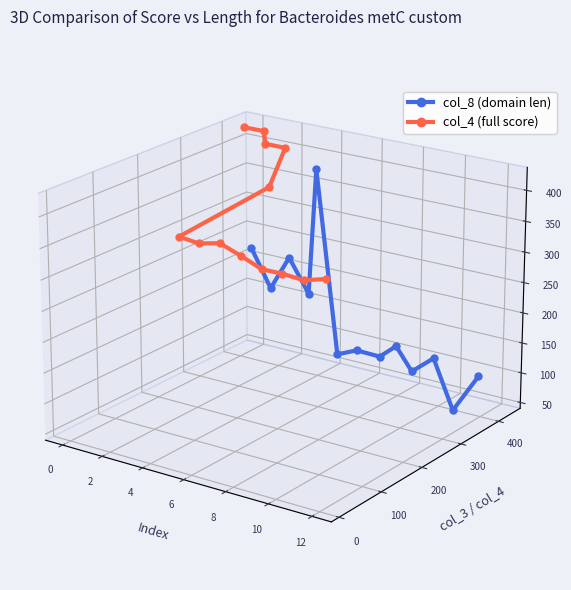

The col_8 (domain len) series shows -0.0 at 8. True or false?

False